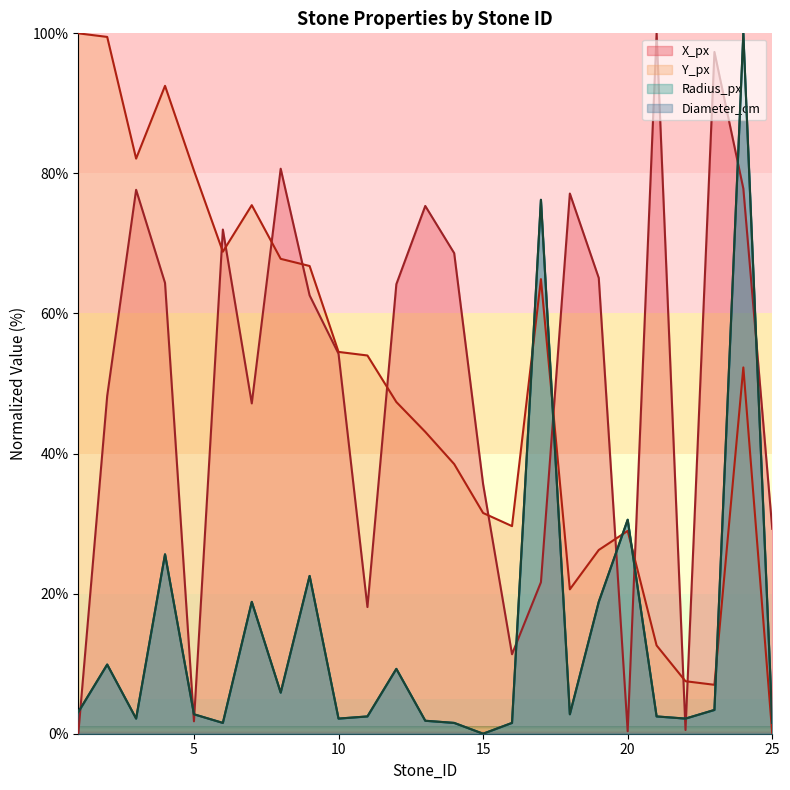

What is the value of the Radius_px point at the 18th from the left?

2.8